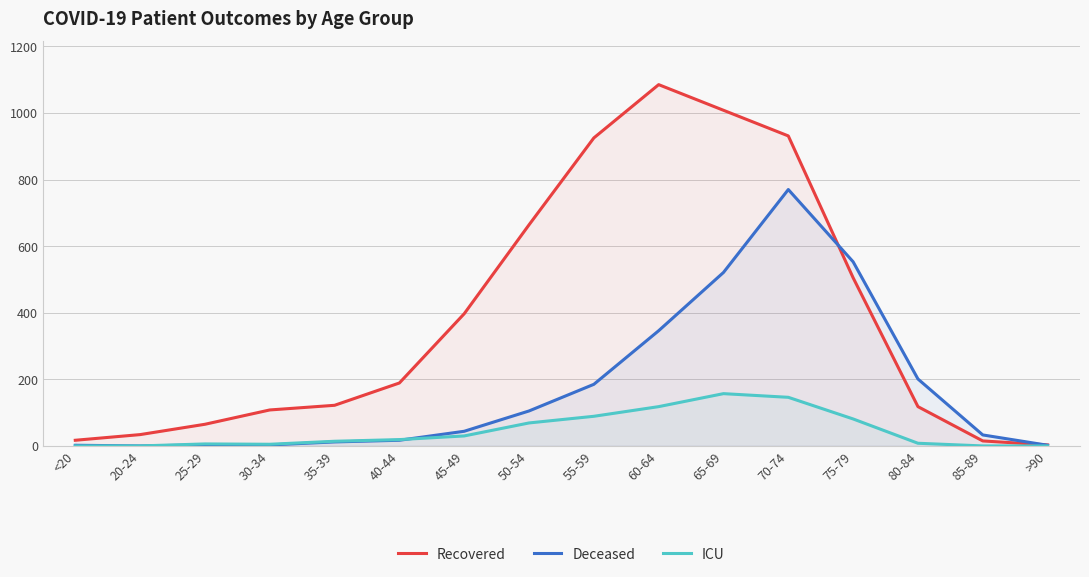

Rank the series by their maximum value, from lowest to highest.

ICU, Deceased, Recovered